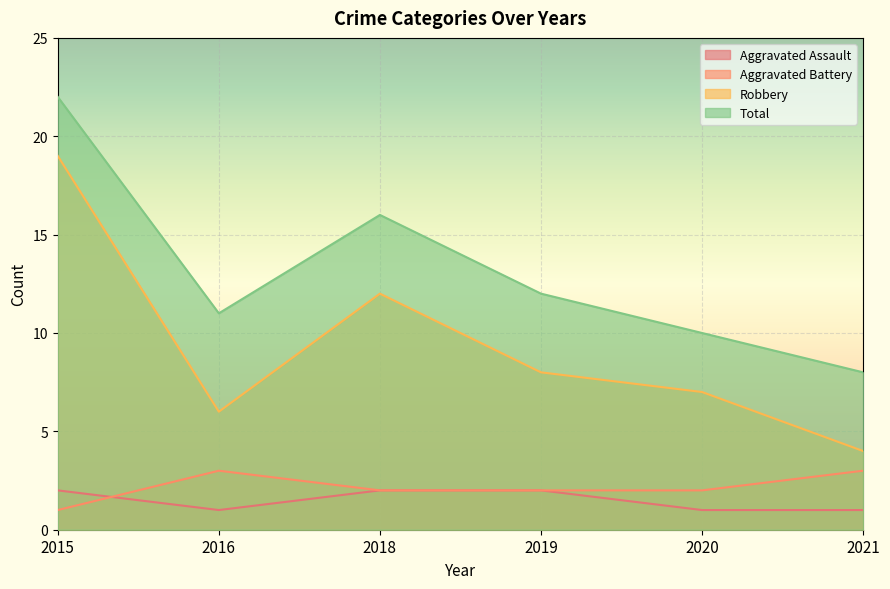

Reading left to right, list all the values displayed in this chart.

Aggravated Assault: 2015=2	2016=1	2018=2	2019=2	2020=1	2021=1
Aggravated Battery: 2015=1	2016=3	2018=2	2019=2	2020=2	2021=3
Robbery: 2015=19	2016=6	2018=12	2019=8	2020=7	2021=4
Total: 2015=22	2016=11	2018=16	2019=12	2020=10	2021=8